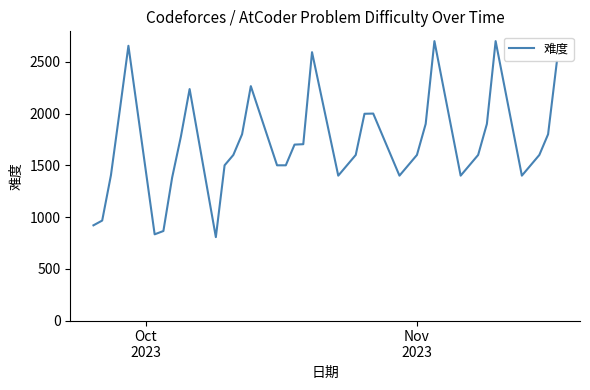

What is the difference between the maximum and minimum values?

1894